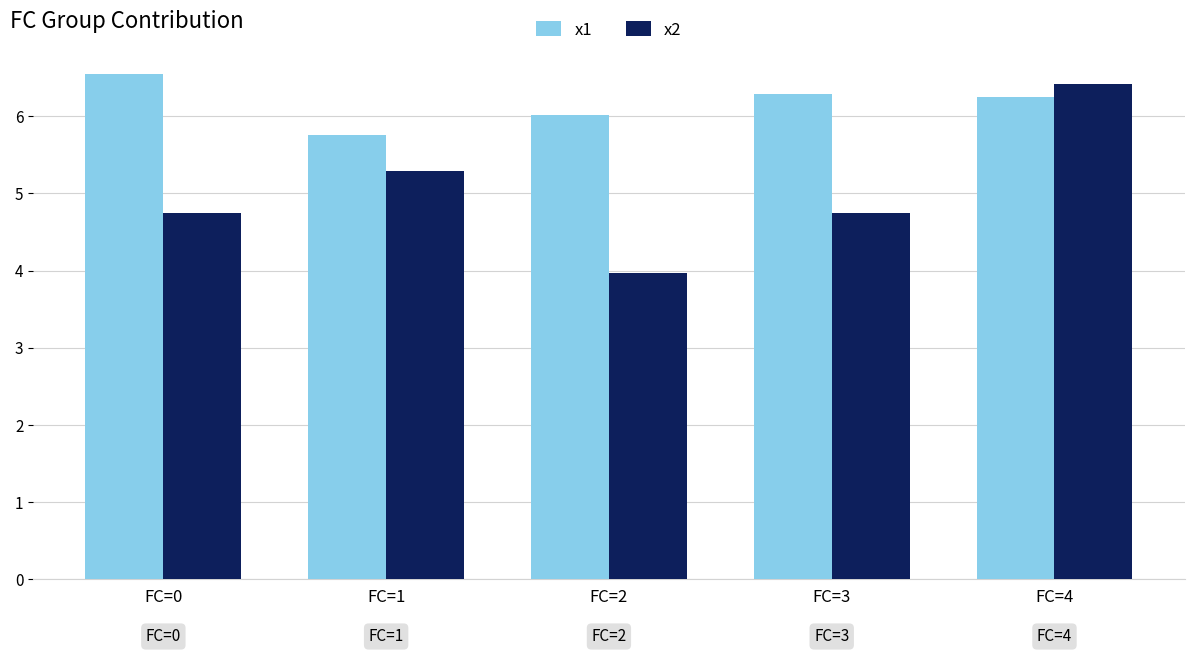

Are the bars horizontal?

No